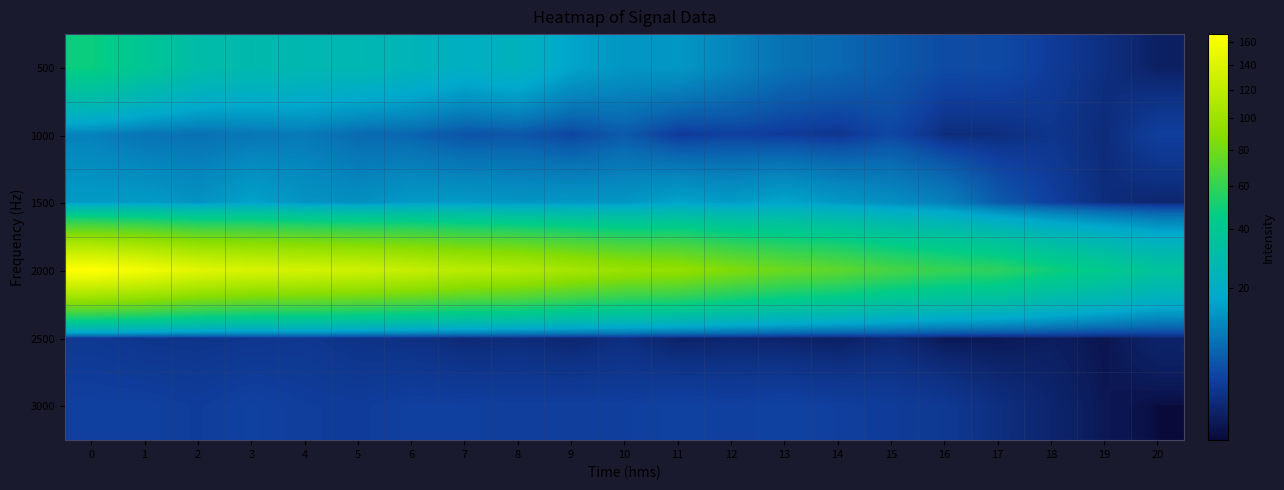

Rank the series by their maximum value, from lowest to highest.

2500, 3000, 1000, 1500, 500, 2000